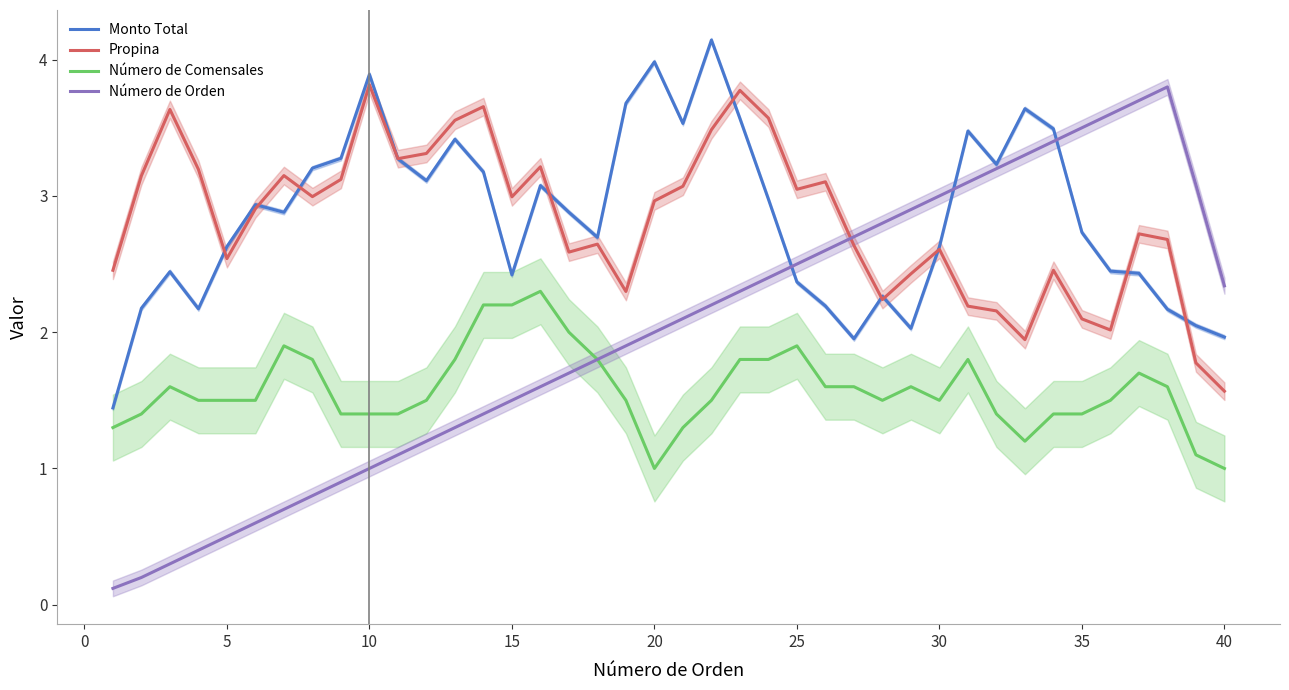

The value of Propina at 40 is 2.6. True or false?

False